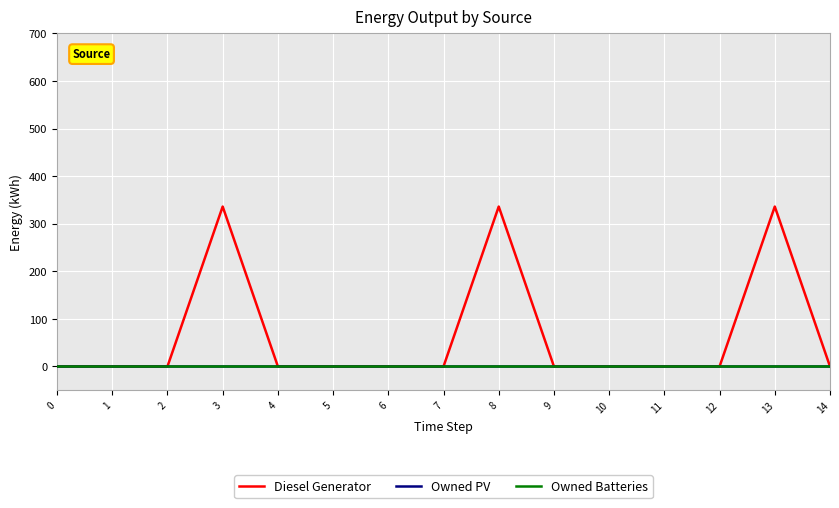

Reading left to right, transcribe all the data shown in this chart.

Diesel Generator: 0=0	1=0	2=0	3=336	4=0	5=0	6=0	7=0	8=336	9=0	10=0	11=0	12=0	13=336	14=0
Owned PV: 0=0	1=0	2=0	3=0	4=0	5=0	6=0	7=0	8=0	9=0	10=0	11=0	12=0	13=0	14=0
Owned Batteries: 0=0	1=0	2=0	3=0	4=0	5=0	6=0	7=0	8=0	9=0	10=0	11=0	12=0	13=0	14=0